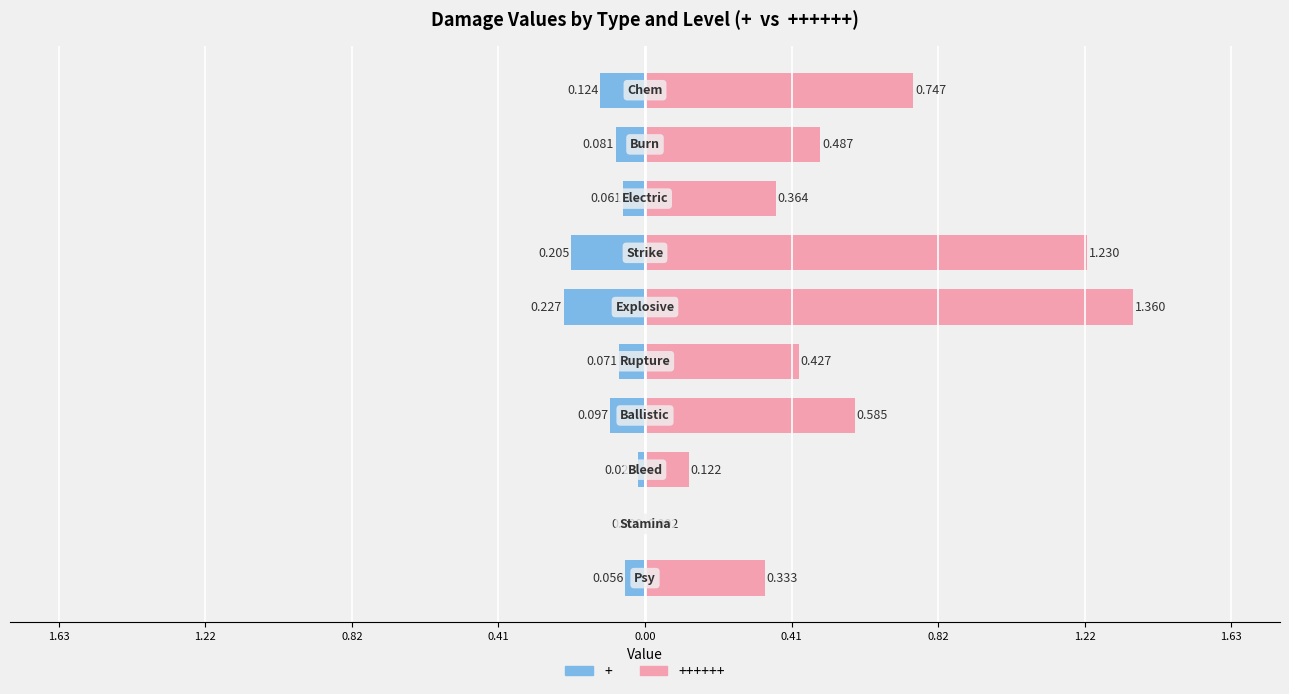

What is the label of the 4th bar from the right?

Ballistic